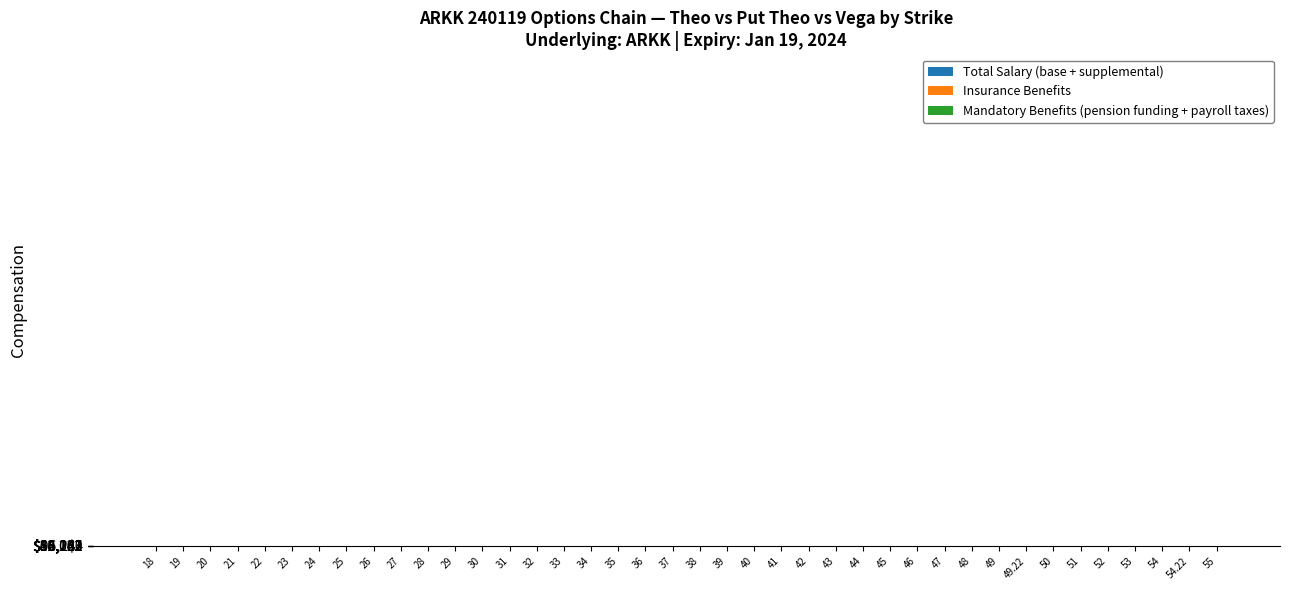

Count the number of data series in this chart.

3